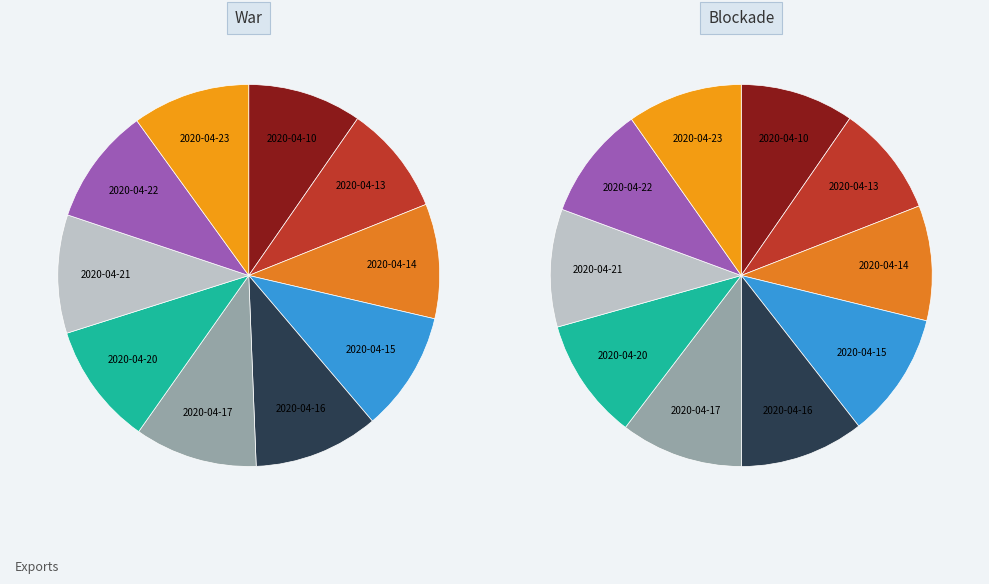

What percentage do 2020-04-15 and 2020-04-20 together represent?

20.5%